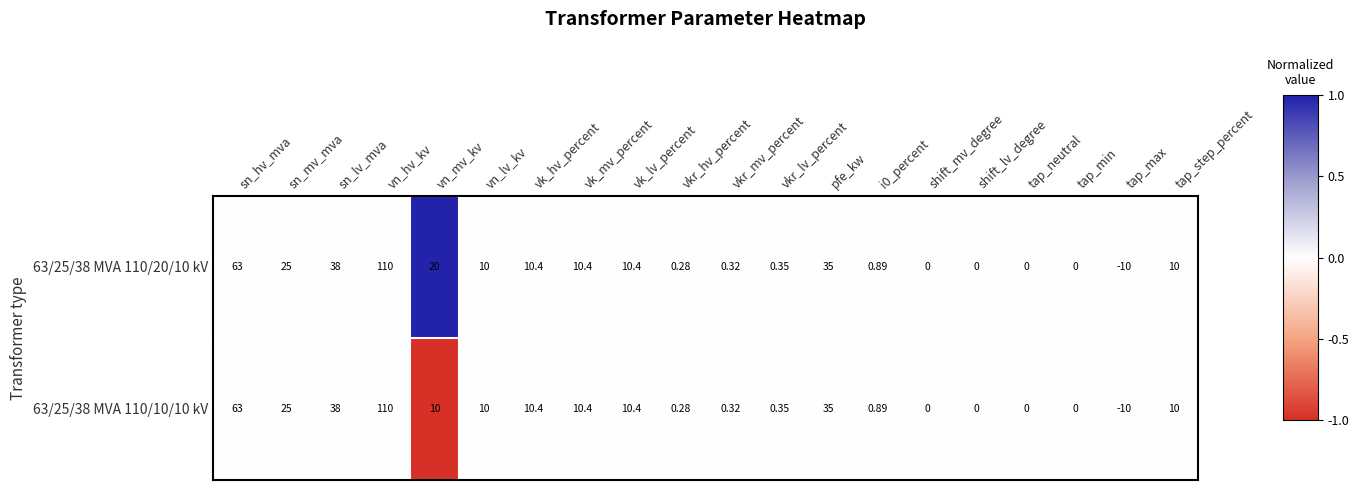

How many series are shown in this chart?

2